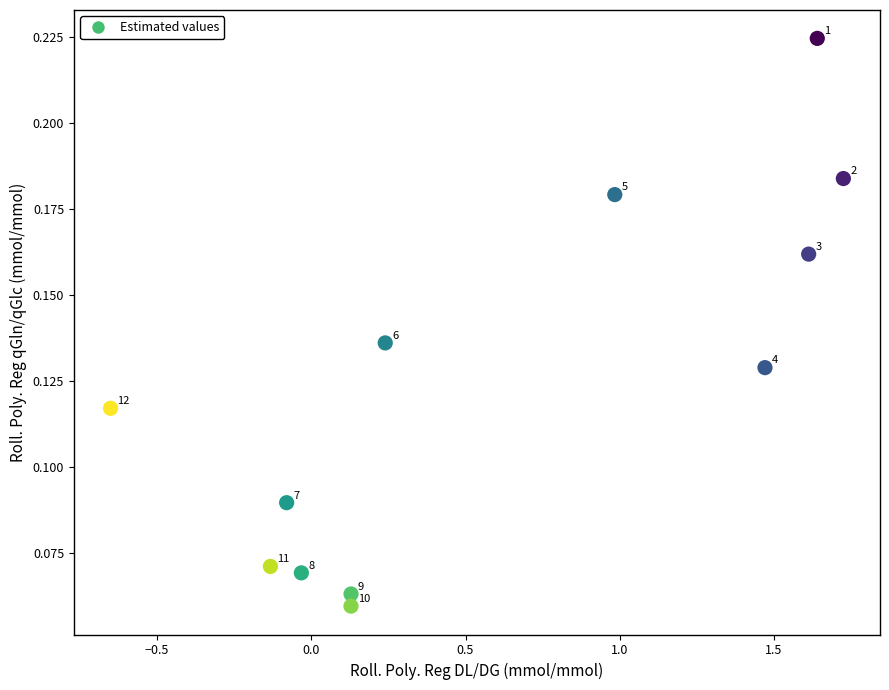

What is the range of X values (max minus min)?

2.4